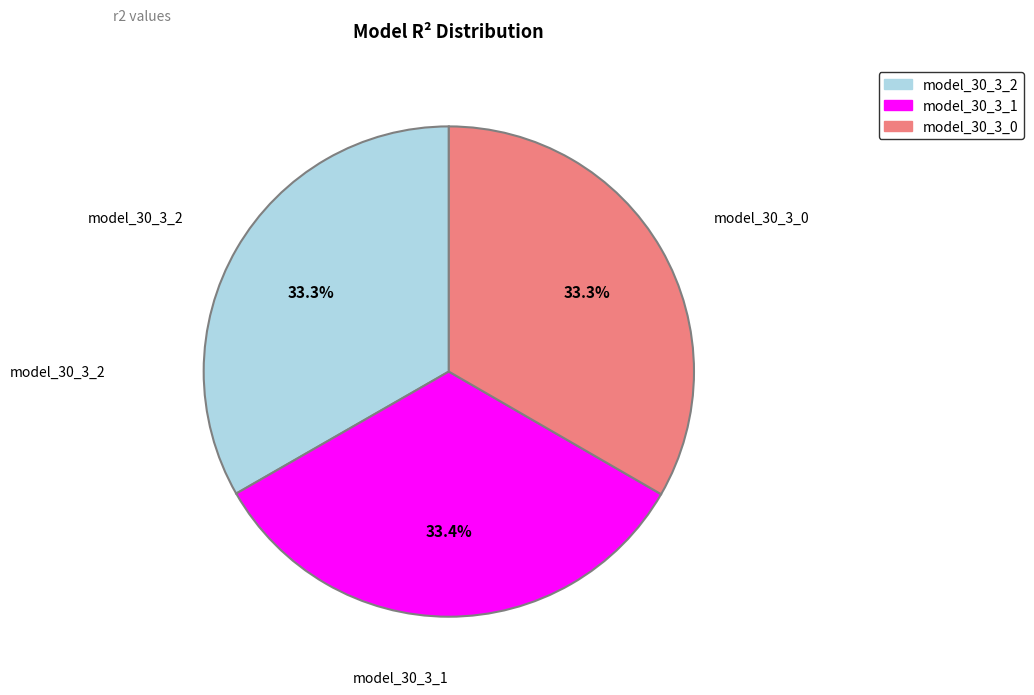

How much of the chart is everything except model_30_3_0?

66.7%